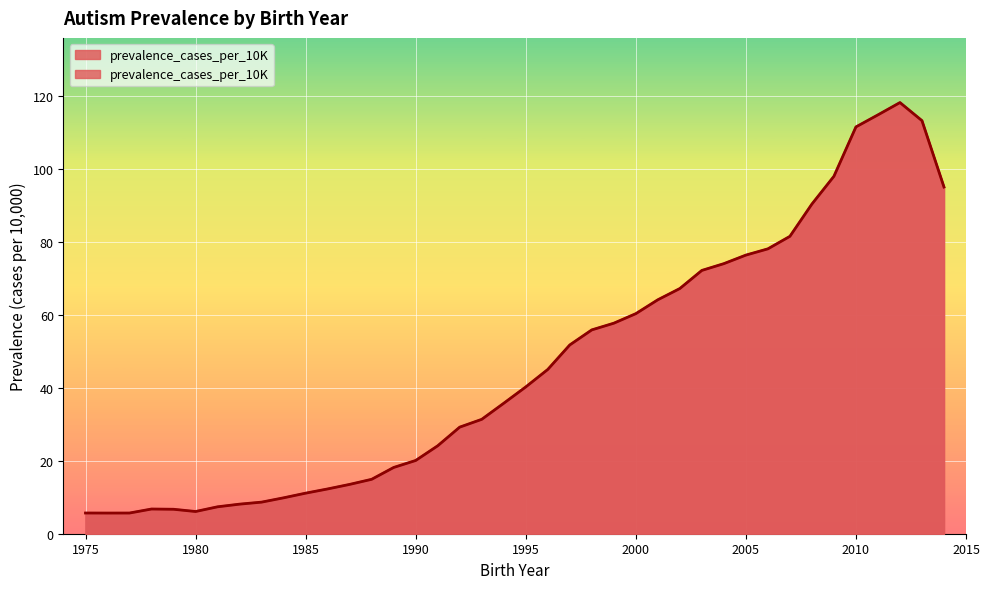

Rank the categories by value from highest to lowest.

2012, 2011, 2013, 2010, 2009, 2014, 2008, 2007, 2006, 2005, 2004, 2003, 2002, 2001, 2000, 1999, 1998, 1997, 1996, 1995, 1994, 1993, 1992, 1991, 1990, 1989, 1988, 1987, 1986, 1985, 1984, 1983, 1982, 1981, 1978, 1979, 1980, 1975, 1977, 1976